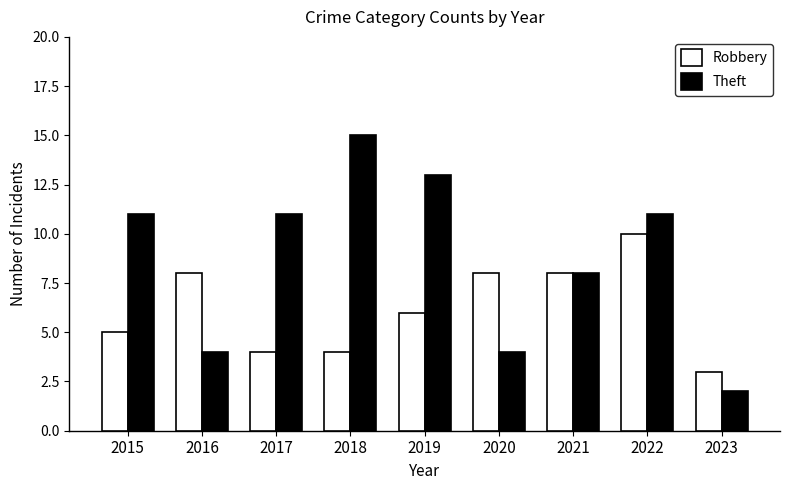

Which series has the largest total across all categories?

Theft